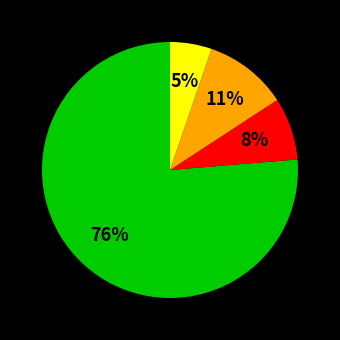

Is there a majority slice in this chart?

Yes